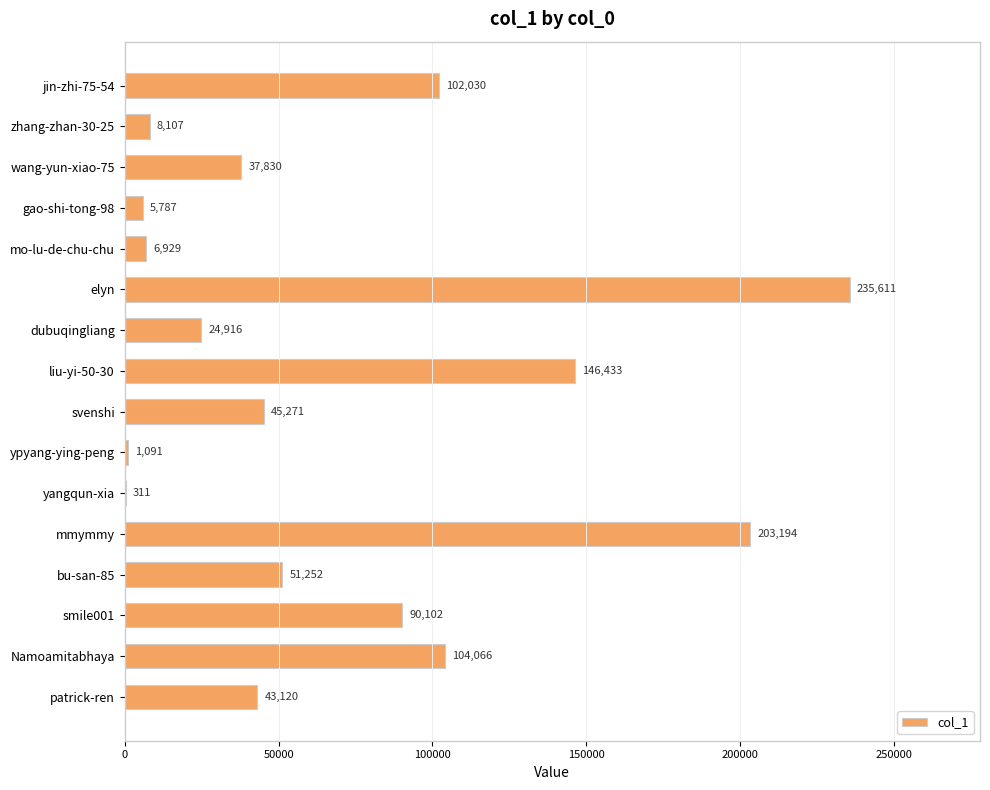

Which has a higher value, Namoamitabhaya or svenshi?

Namoamitabhaya